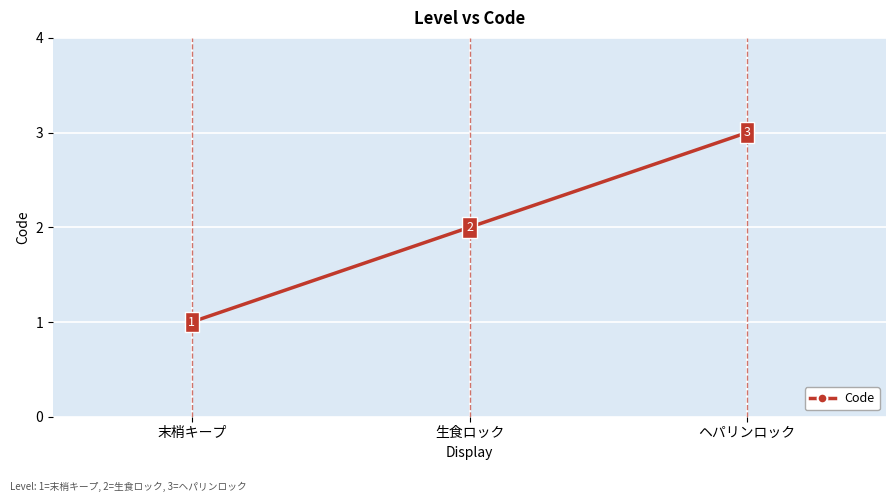

What is the value of the 3rd point from the left?

3